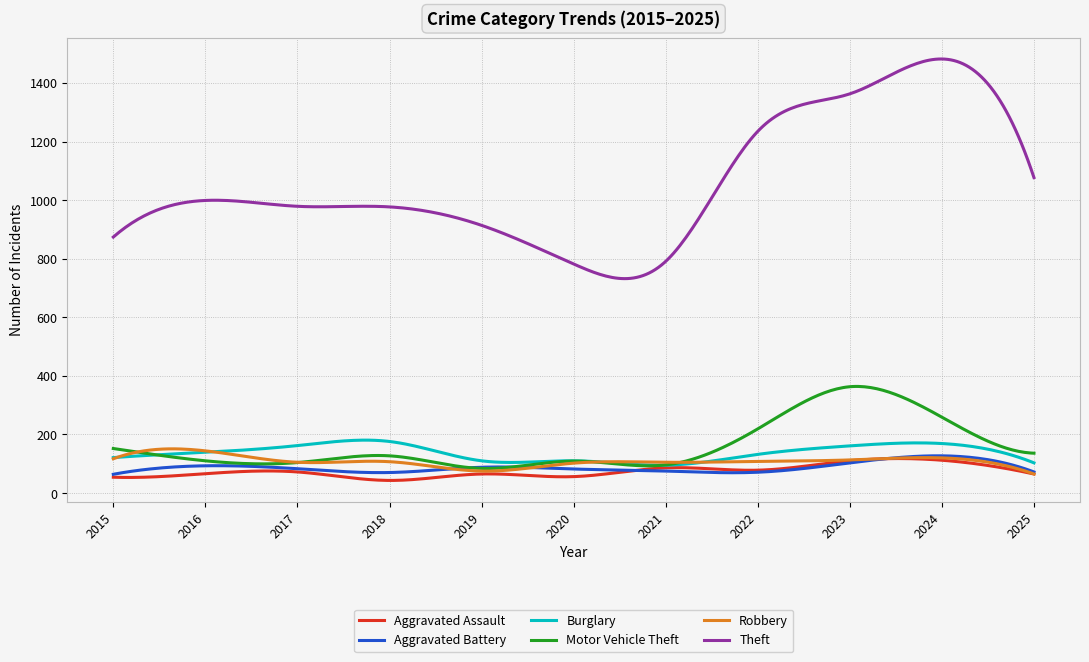

True or false: Theft and Burglary intersect in this chart.

False